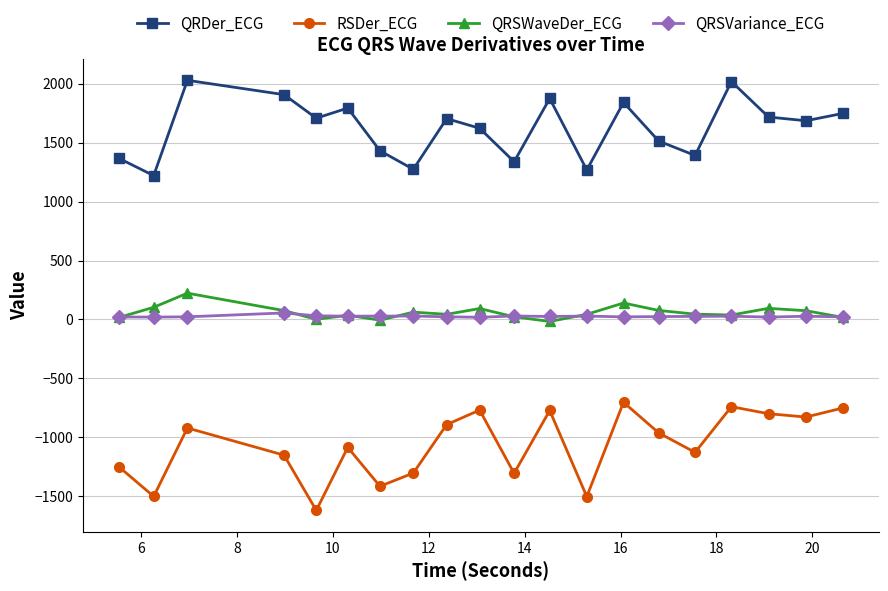

Does the chart display data point markers on the line(s)?

Yes